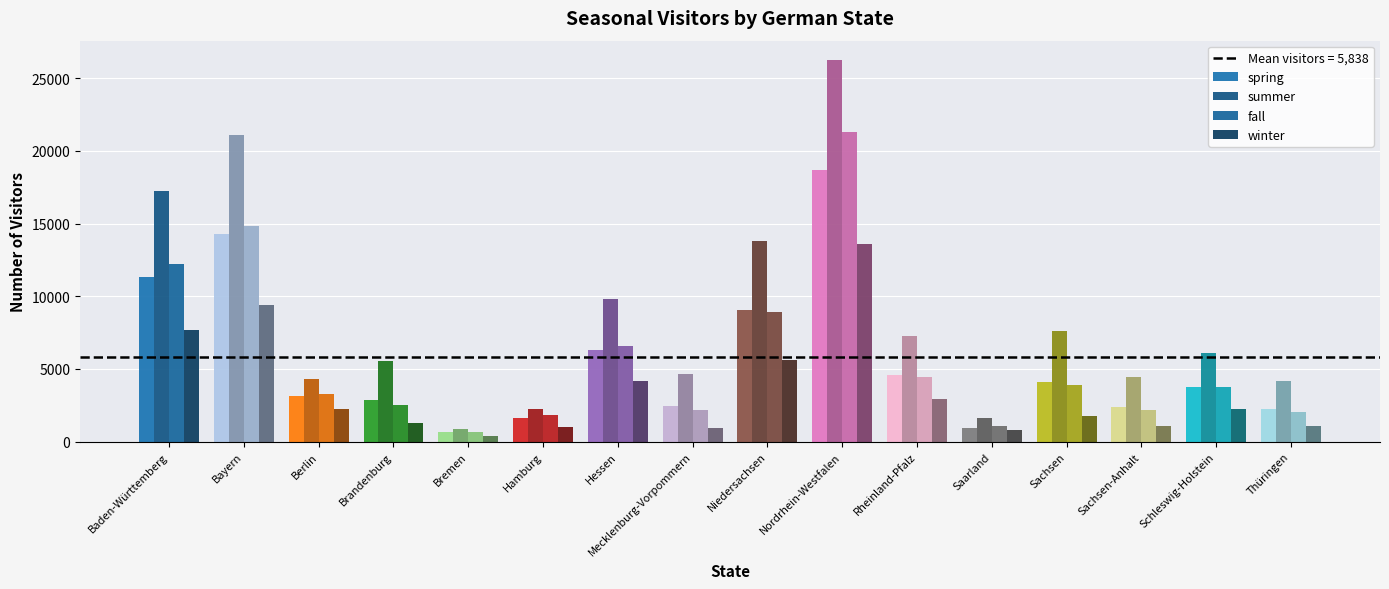

Where does the winter series first go above 2234?

Baden-Württemberg